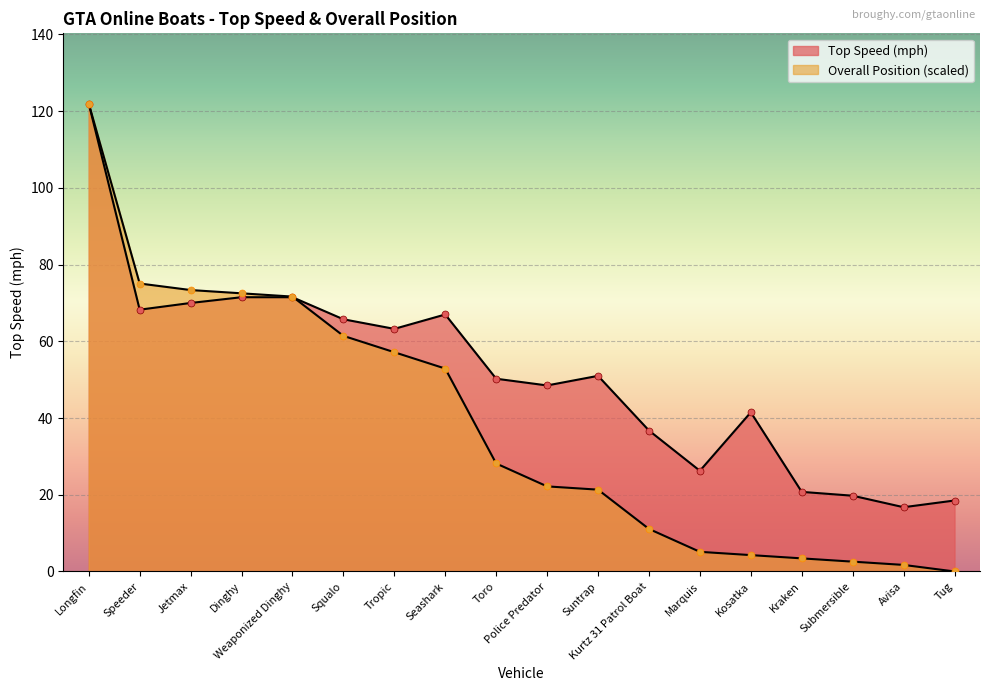

Which series has the widest spread of Y values?

Overall Position